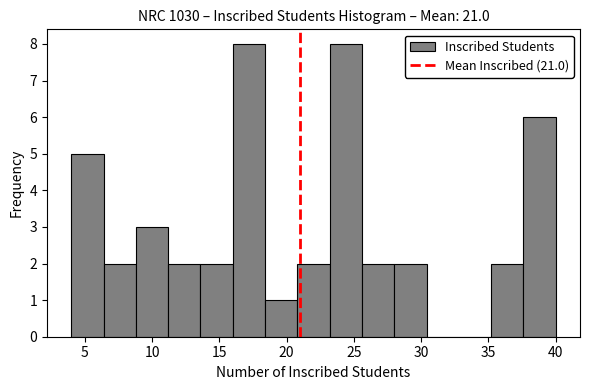

Reading left to right, transcribe this chart: for each bar, give the range it covers on the x-axis and its height. Neither the bar edges nor the heights are printed on the chart, so give them approximately, as read against the axes.

4.0 to 6.4: 5
6.4 to 8.8: 2
8.8 to 11.2: 3
11.2 to 13.6: 2
13.6 to 16.0: 2
16.0 to 18.4: 8
18.4 to 20.8: 1
20.8 to 23.2: 2
23.2 to 25.6: 8
25.6 to 28.0: 2
28.0 to 30.4: 2
30.4 to 32.8: 0
32.8 to 35.2: 0
35.2 to 37.6: 2
37.6 to 40.0: 6